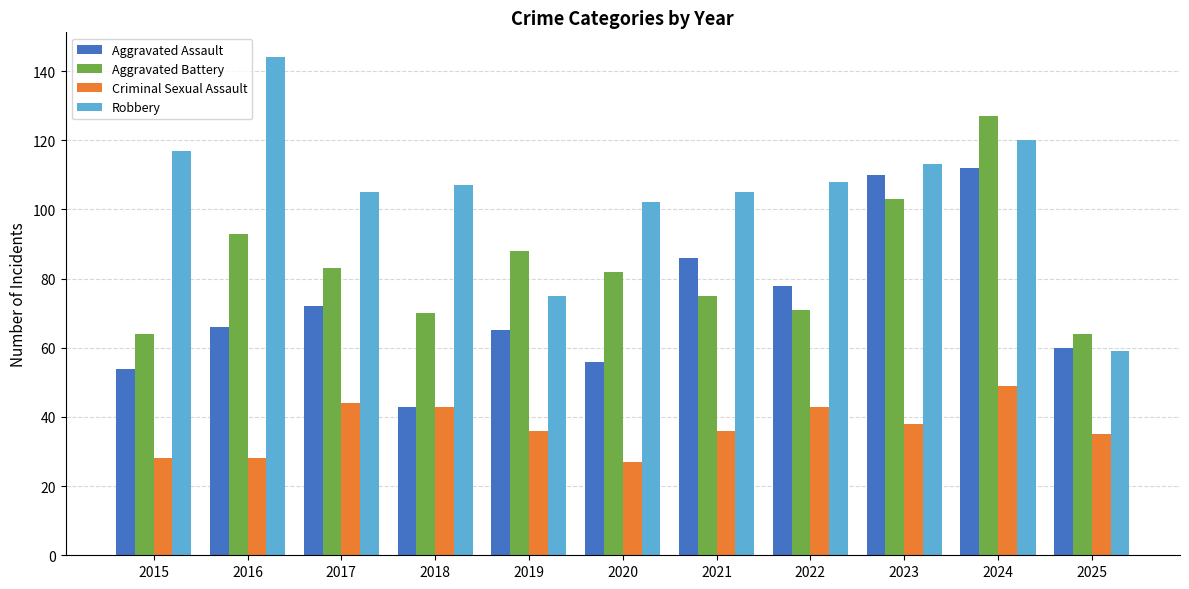

The Aggravated Battery series shows 75 at 2021. True or false?

True